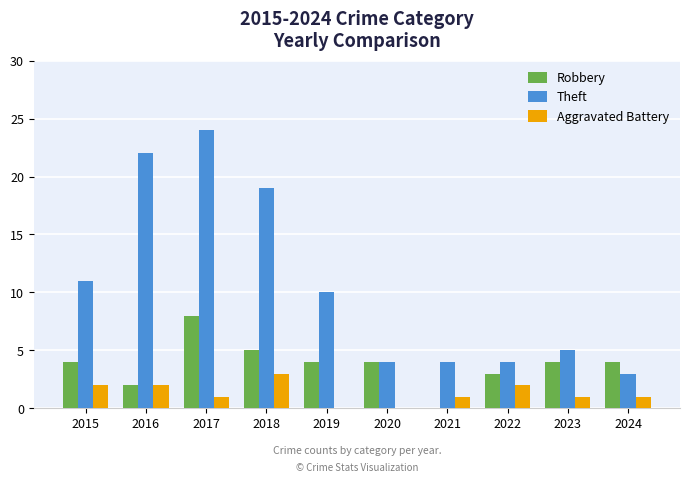

At which category does the chart reach its peak across all series?

2017